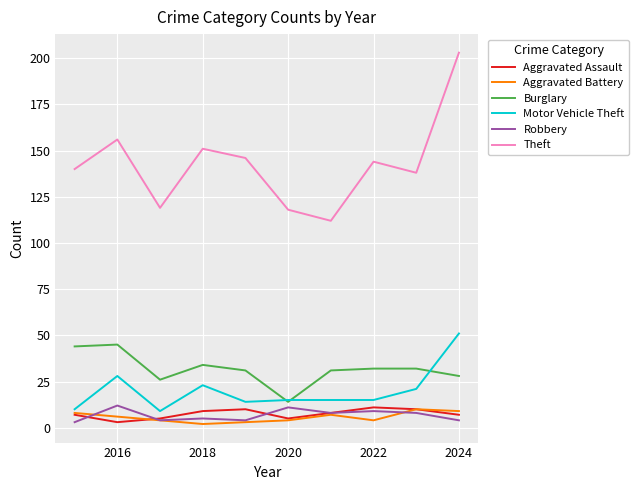

Which series has the widest spread of values?

Theft